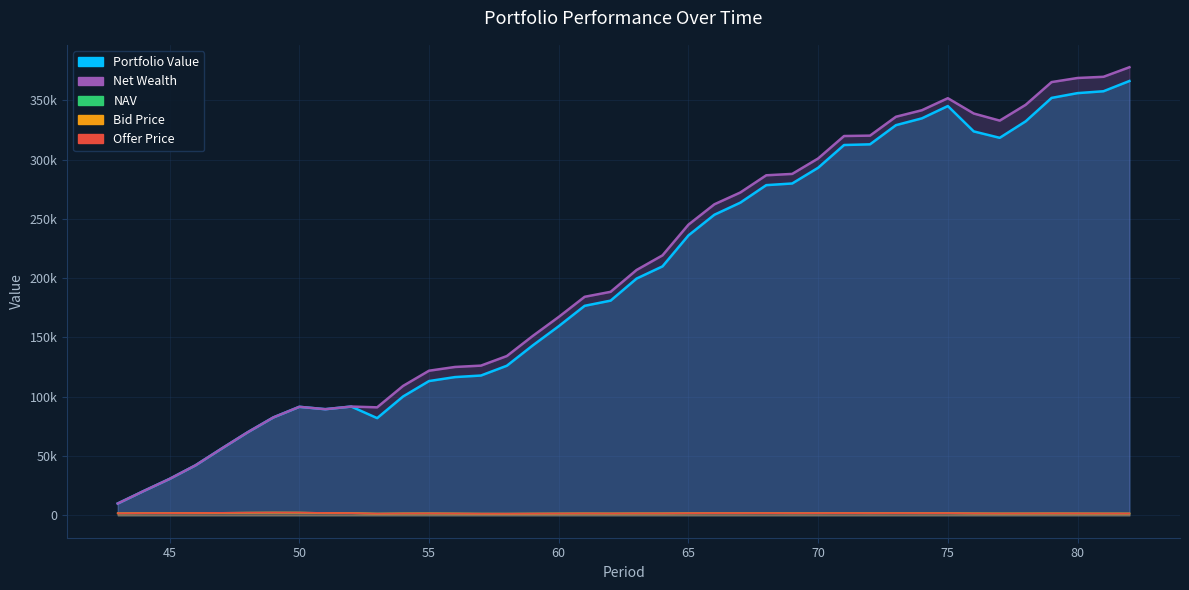

What is the average value of the Net Wealth series?

205845.3